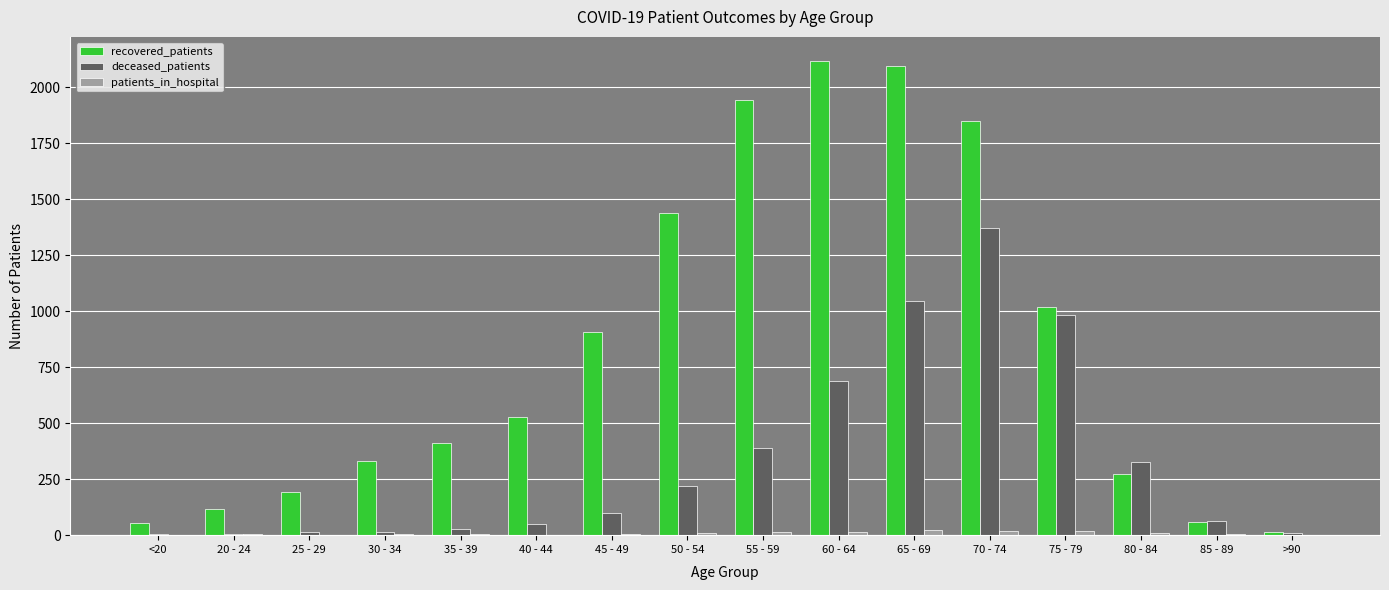

How many data points does each series have?

16